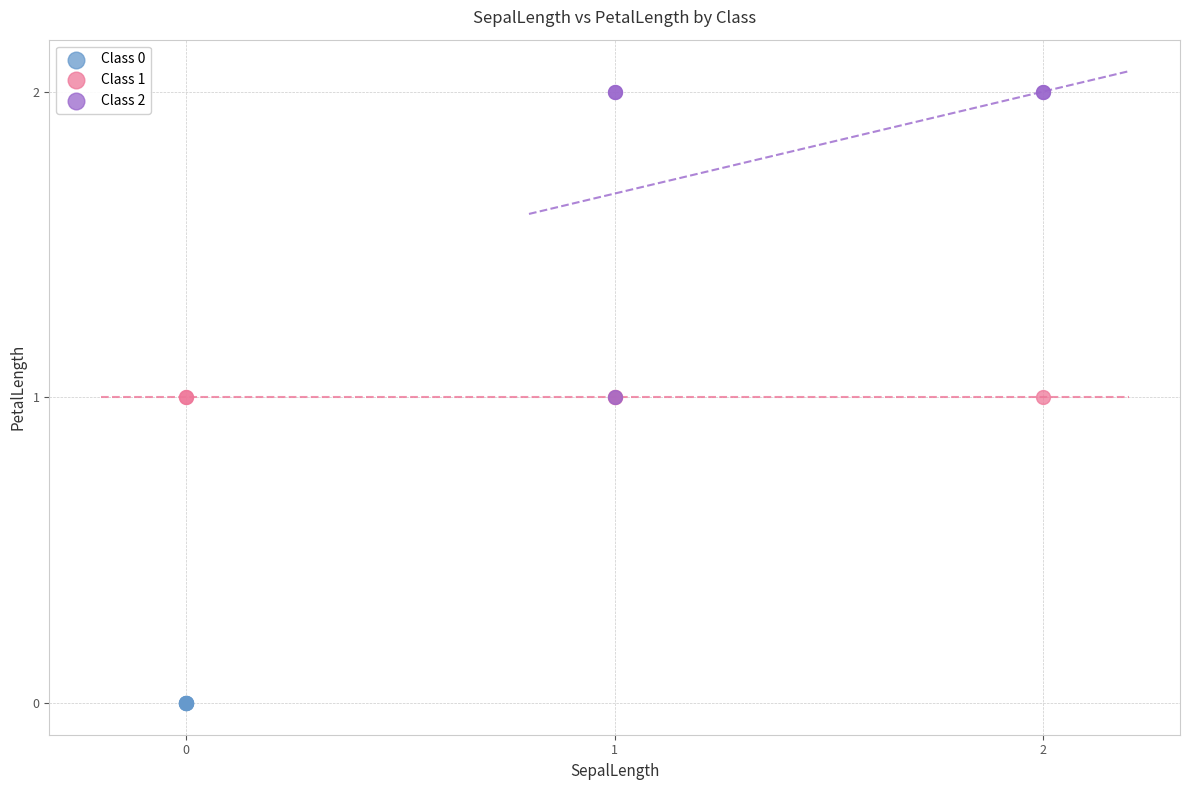

Which series reaches the maximum Y coordinate?

Class 2